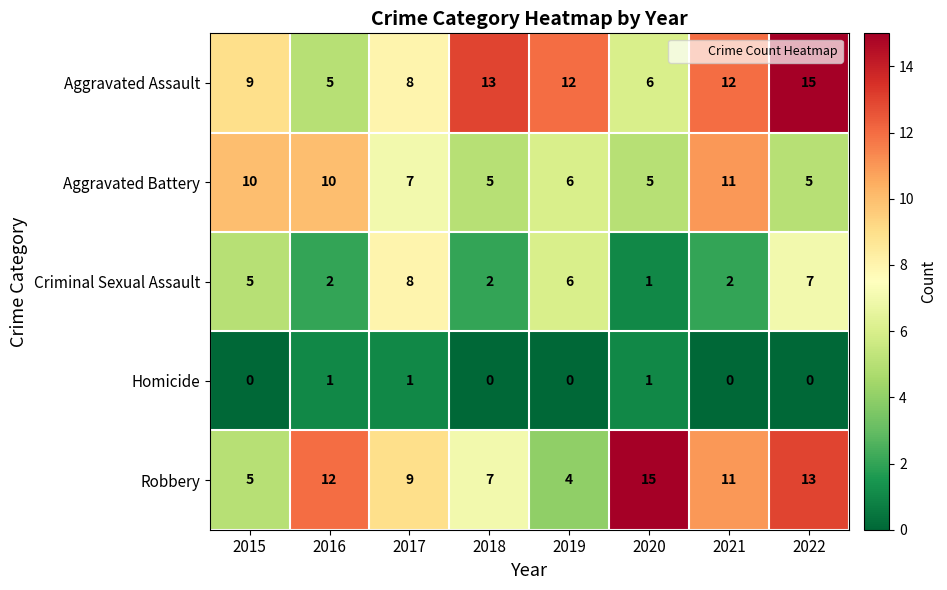

Rank the series at 2016 from highest to lowest value.

Robbery, Aggravated Battery, Aggravated Assault, Criminal Sexual Assault, Homicide